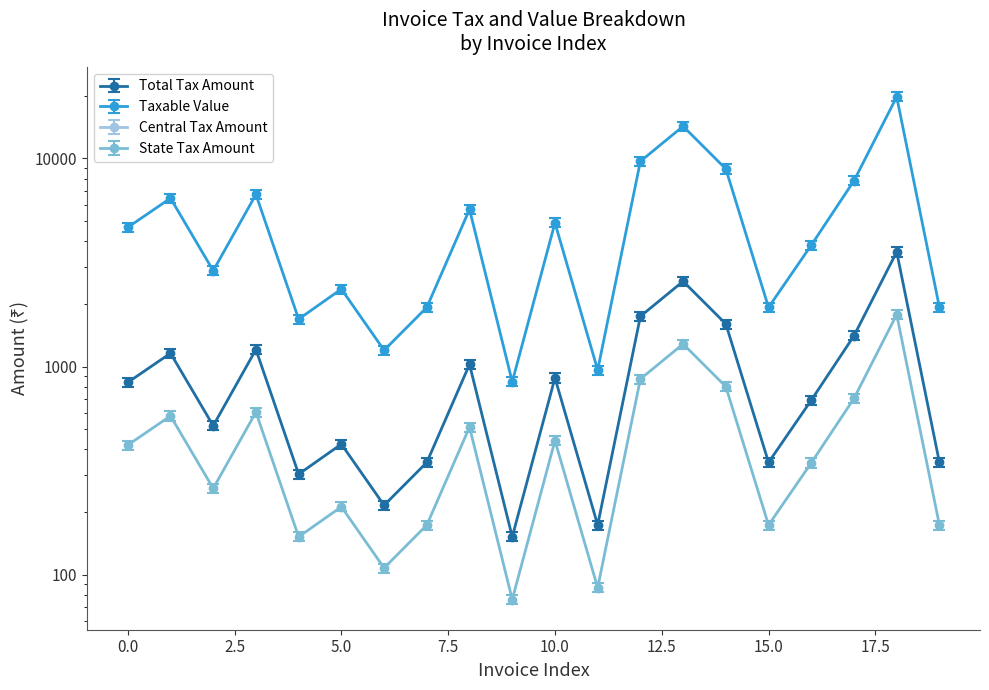

What is the difference between the highest and lowest values at 5?

2070.9